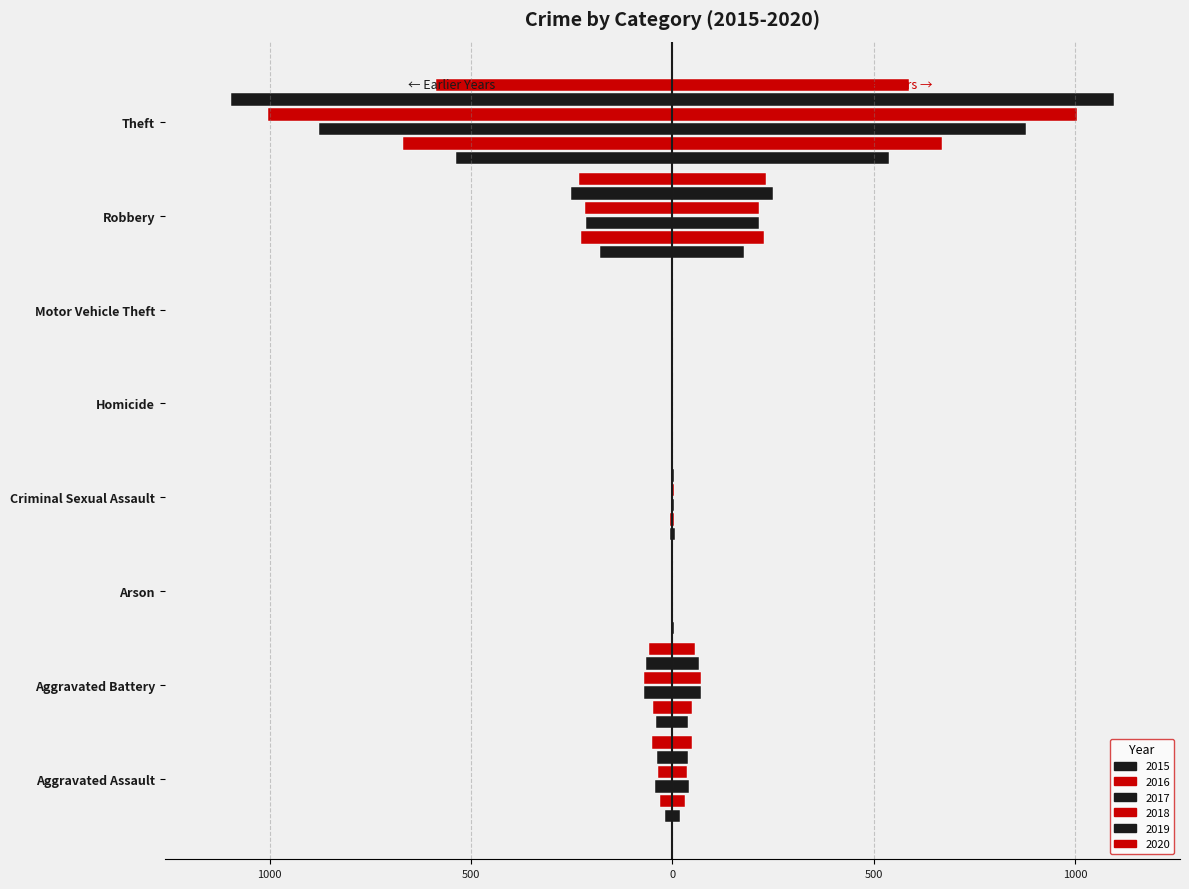

True or false: 2016 has a value of -48 at Aggravated Battery.

True